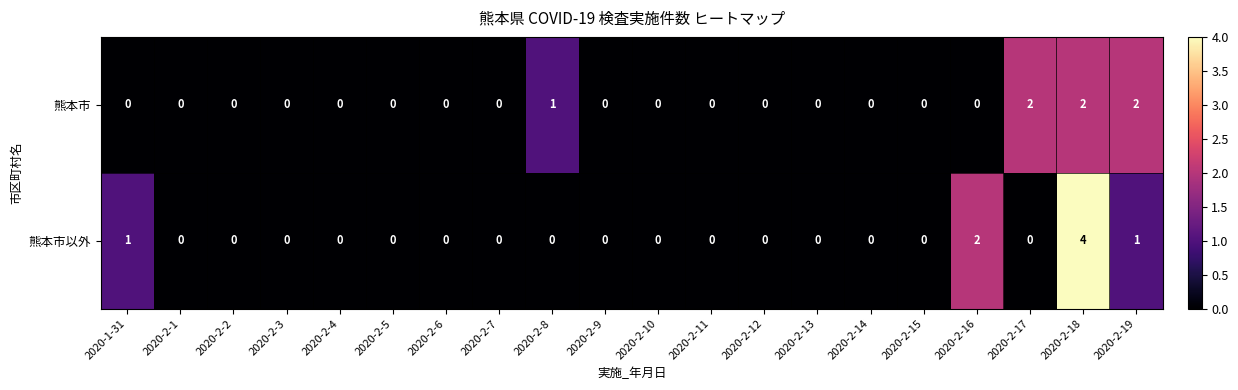

Where is 熊本市以外 nearest to the value 2?

2020-2-16